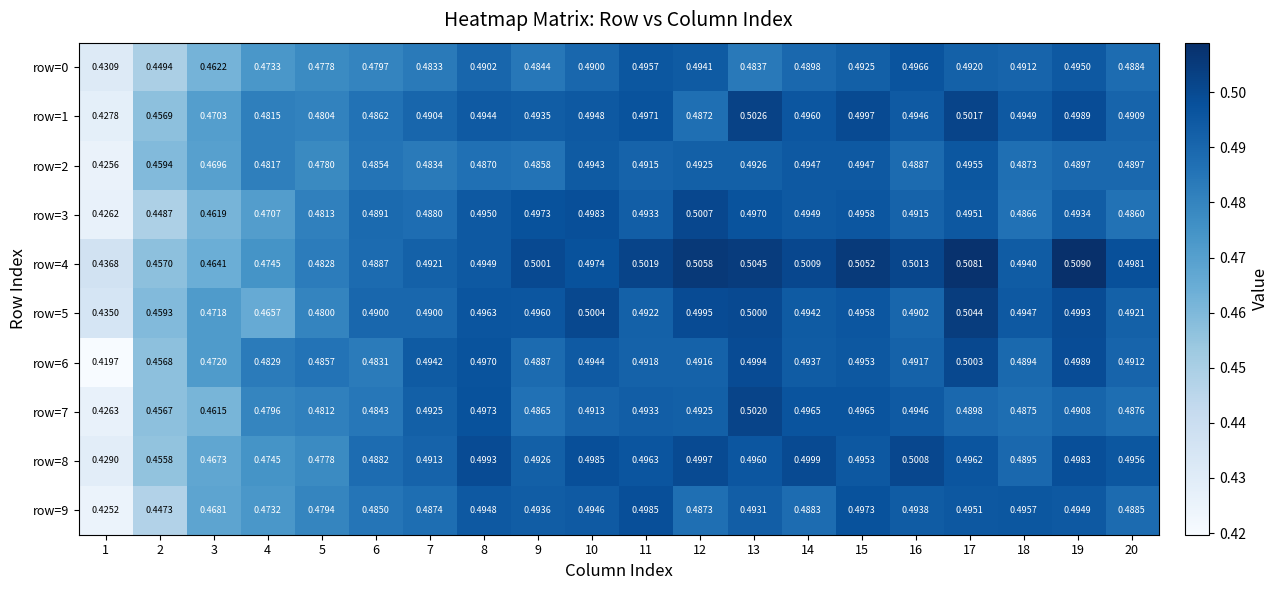

Is the value of row=1 at 5 greater than the value of row=9 at 8?

No